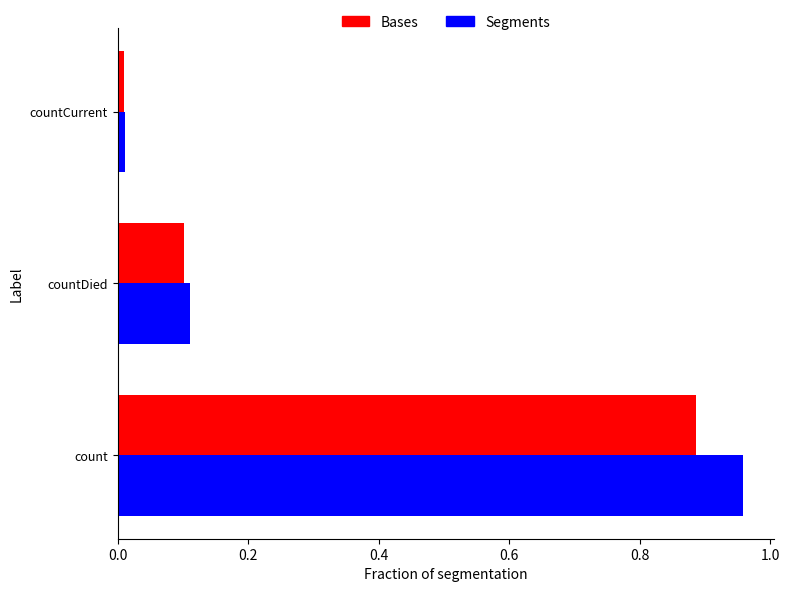

At how many categories does at least one series exceed 0?

3